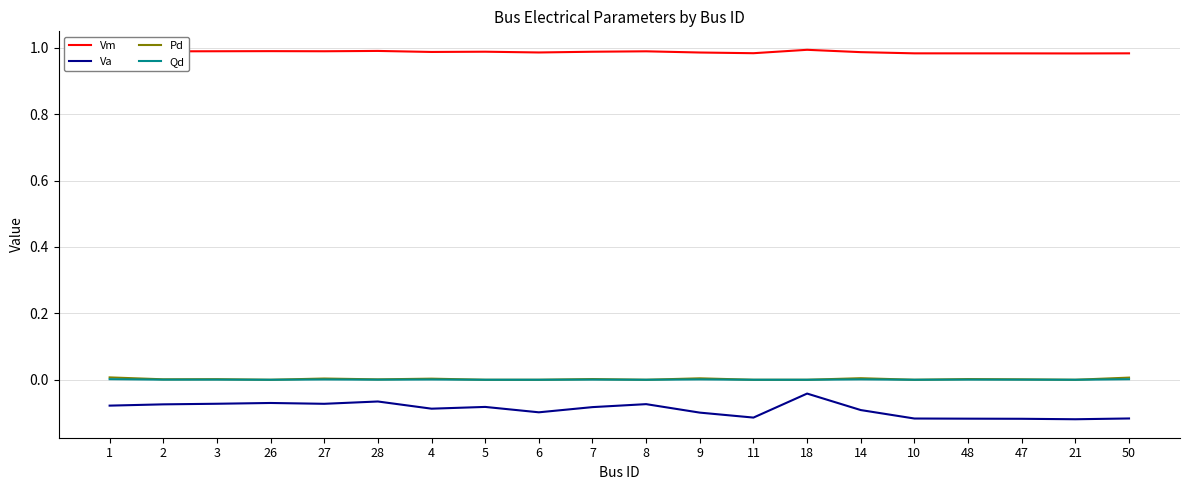

Which series has the widest spread of values?

Va